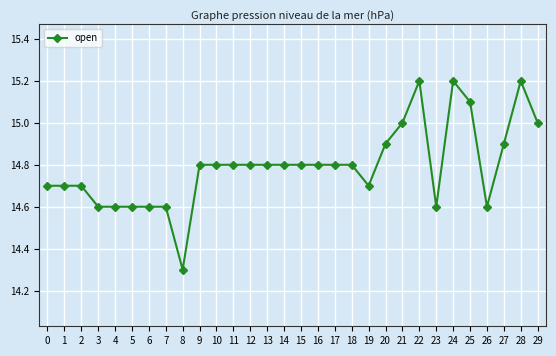

True or false: there are more than 2 points higher than both neighbors.

True